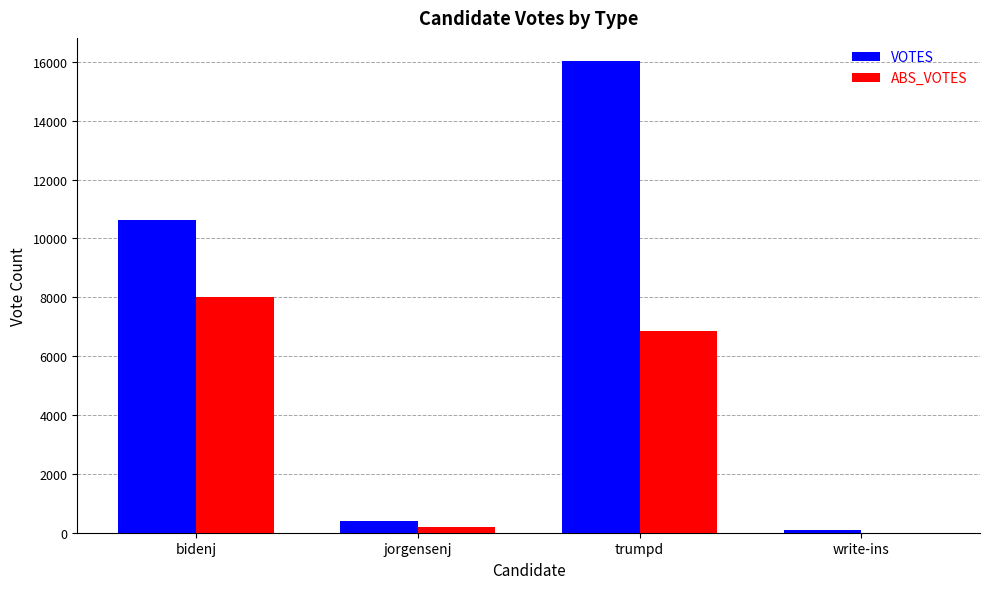

Which series has the largest range (max minus min)?

VOTES